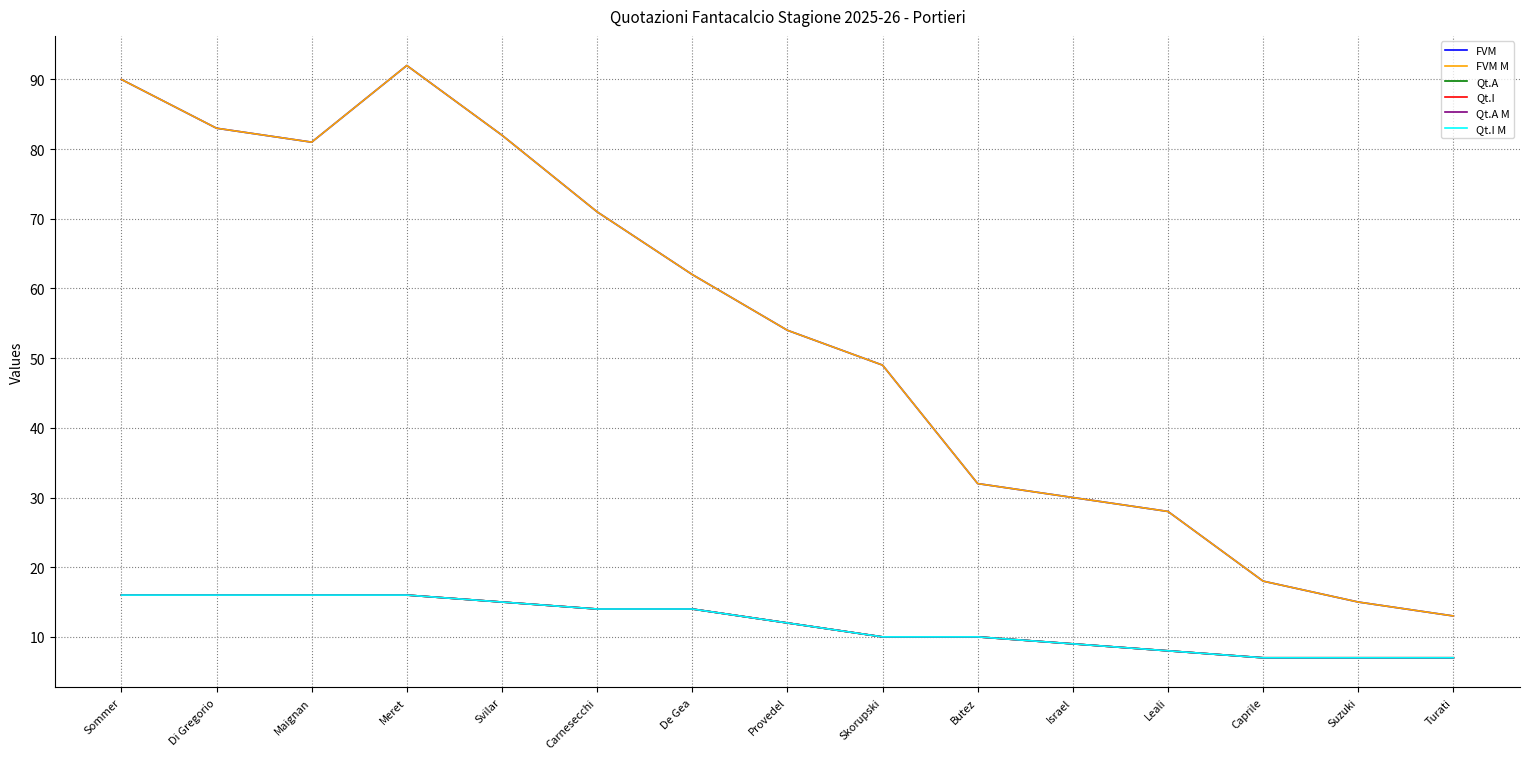

Does the chart have visible grid lines?

Yes